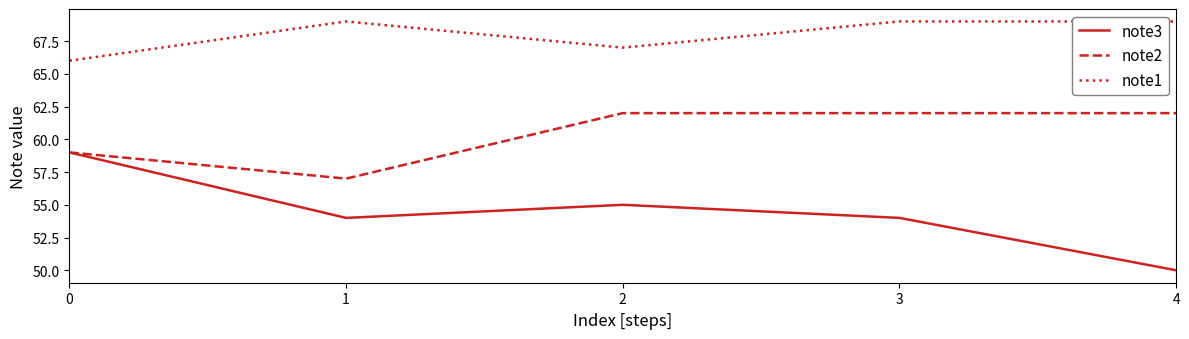

The note2 series shows 88 at 1. True or false?

False